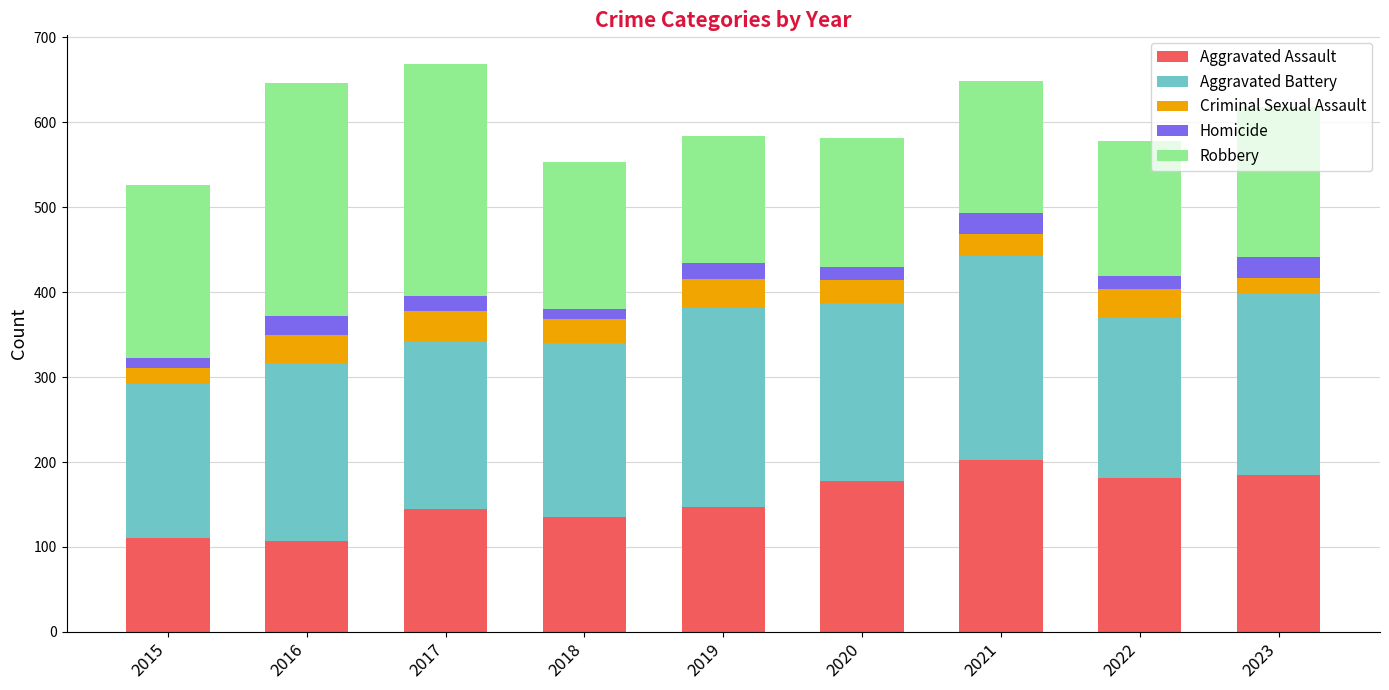

What is the sum of all Aggravated Assault values?

1391